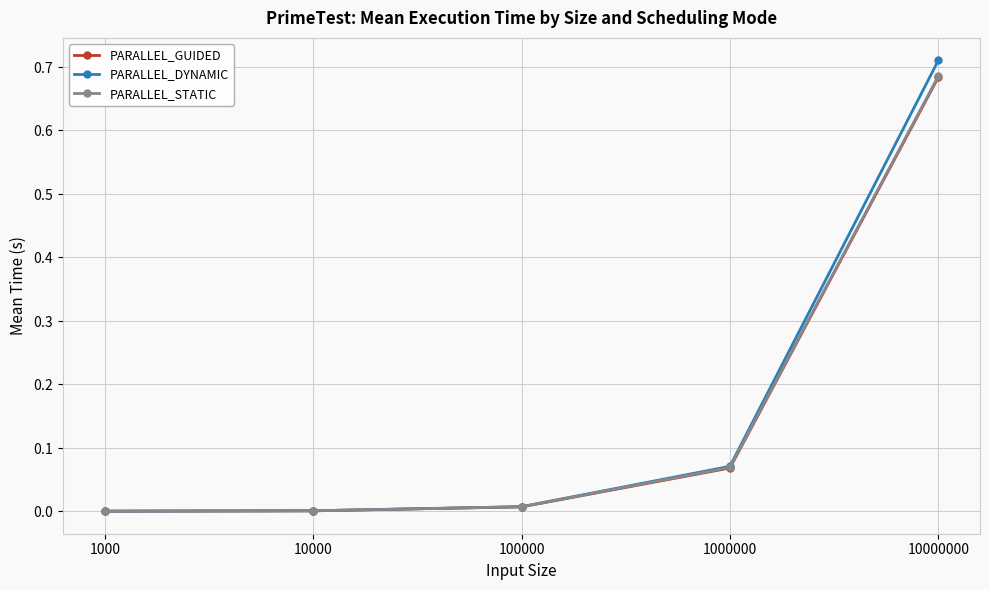

Which series has the largest range (max minus min)?

PARALLEL_DYNAMIC